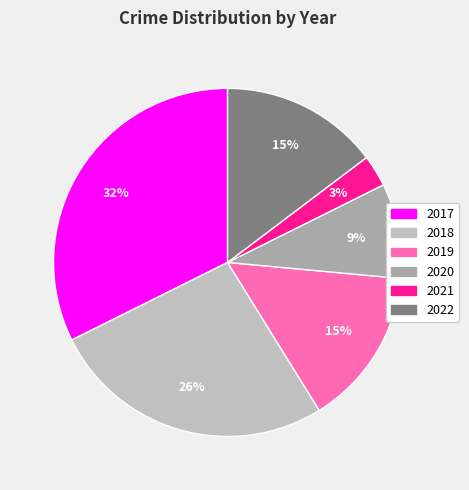

Approximately how many times larger is the value at 2019 compared to 2018?

0.6